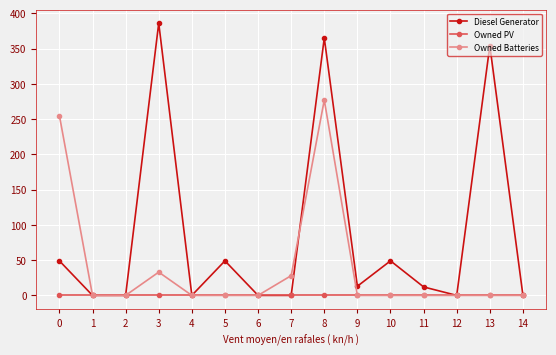

Rank the series by their average value, from highest to lowest.

Diesel Generator, Owned Batteries, Owned PV